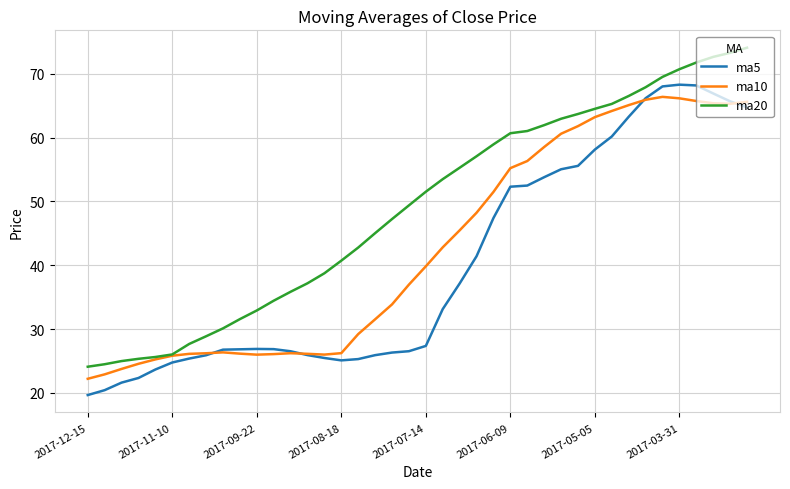

At how many categories does at least one series exceed 39?

25